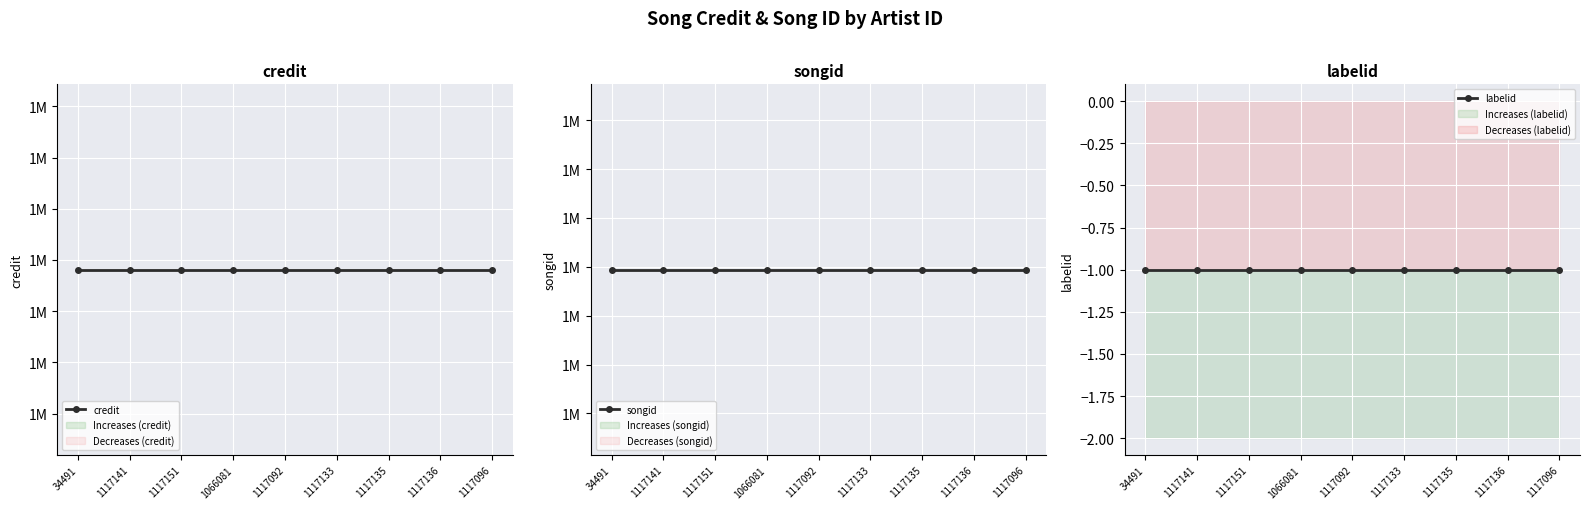

Rank the categories by labelid value from lowest to highest.

34491, 1117141, 1117151, 1066081, 1117092, 1117133, 1117135, 1117136, 1117096